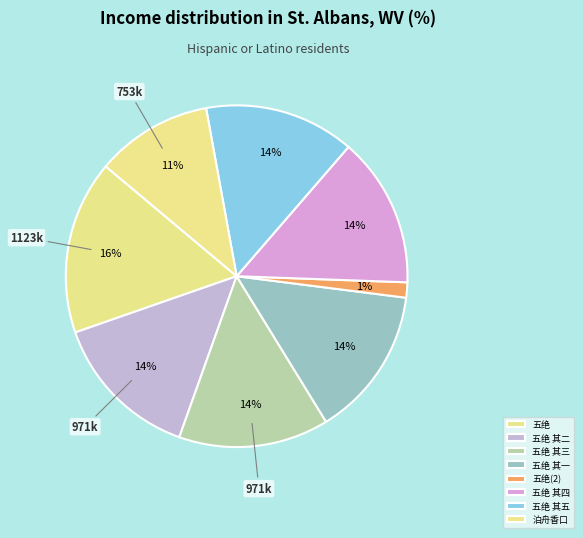

How many segments does this pie chart have?

8